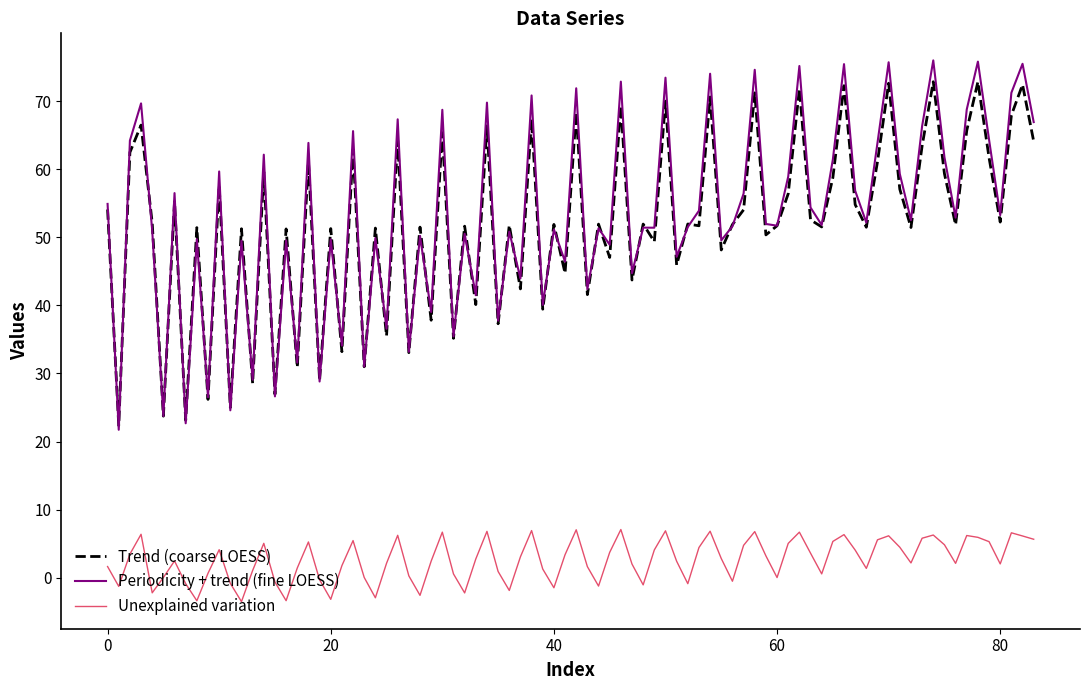

Which series has the largest range (max minus min)?

Periodicity + trend (fine LOESS)